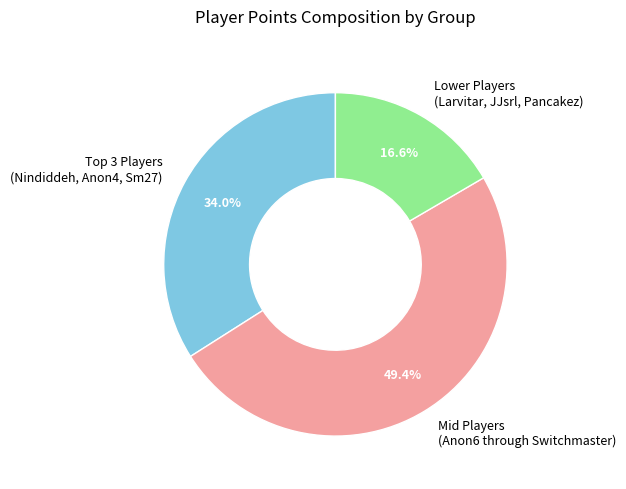

Do JJsrl and Larvitar together represent more than half of the pie?

No